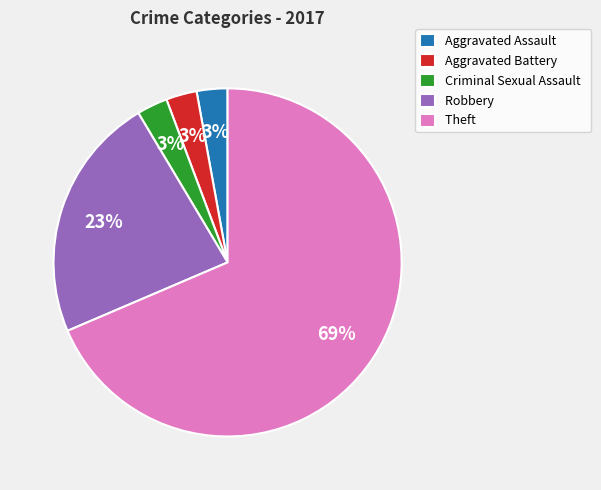

Between Aggravated Battery and Theft, which is larger?

Theft